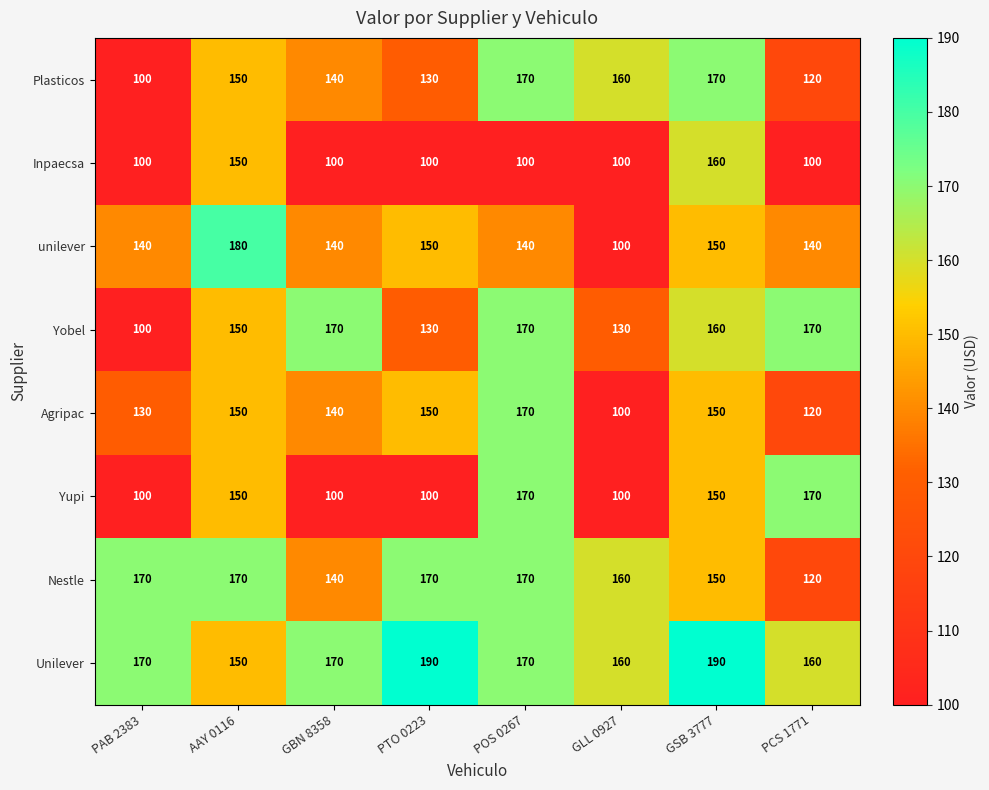

What is the maximum value shown in the chart?

190